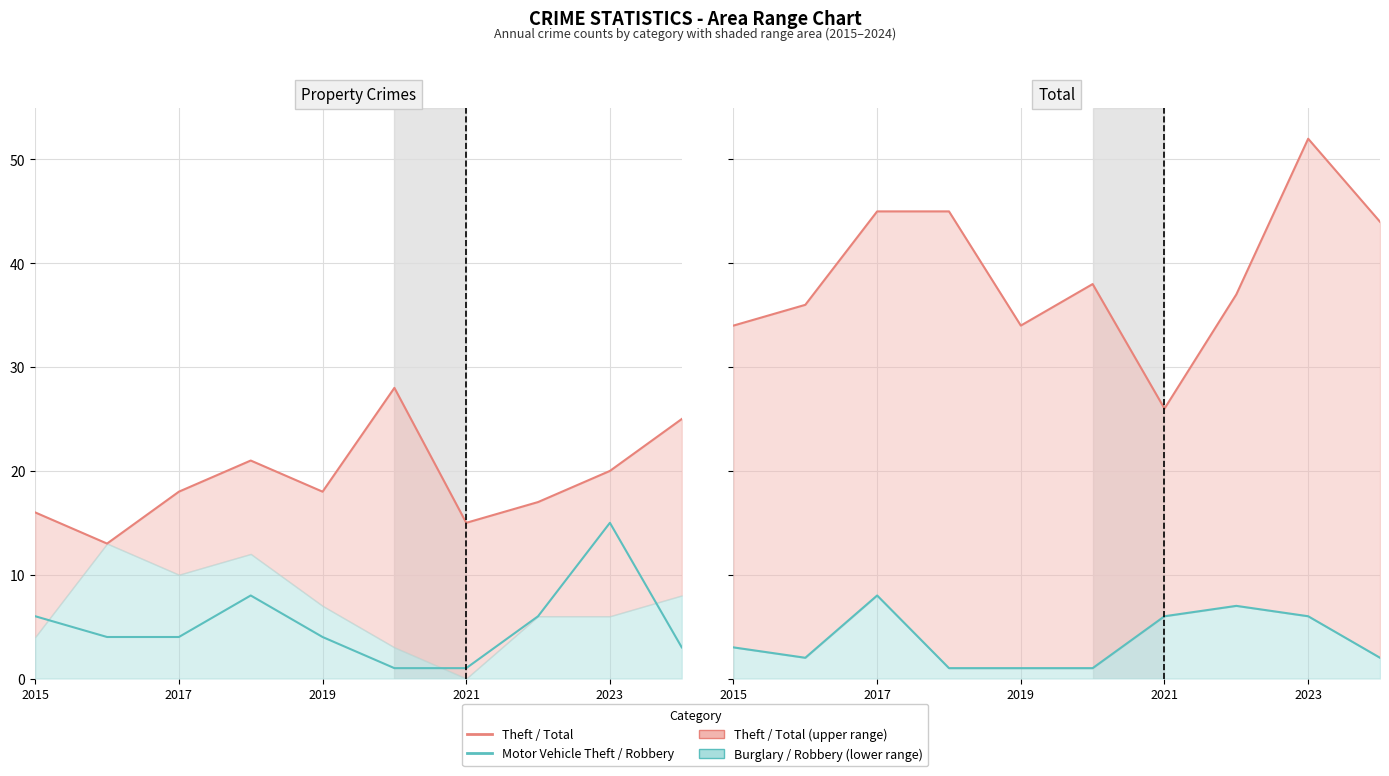

Is the value of Robbery at 8 greater than the value of Total at 5?

No